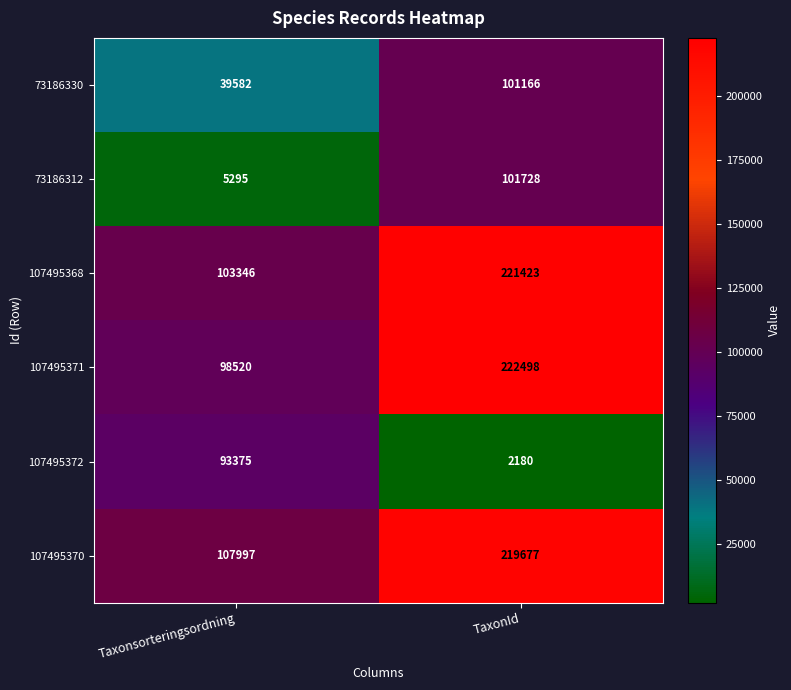

What is the maximum value shown in the chart?

222498